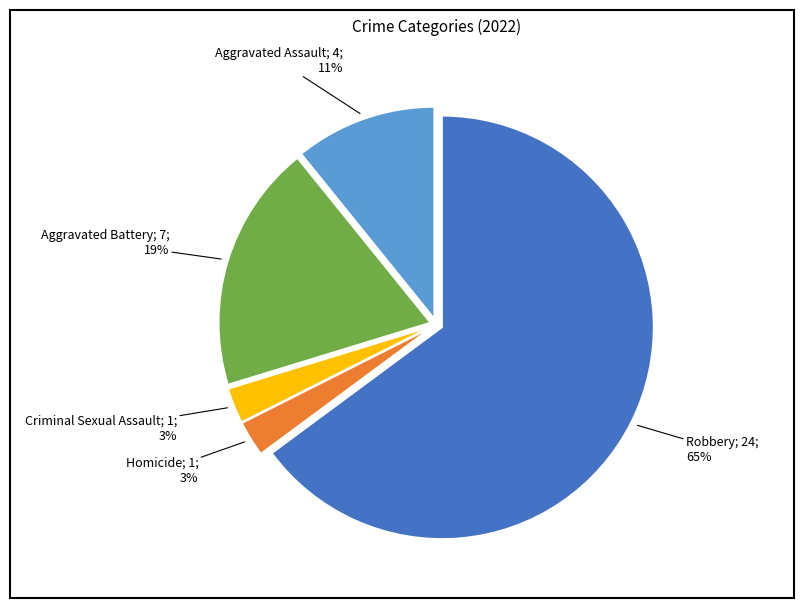

Does any single category account for the majority?

Yes